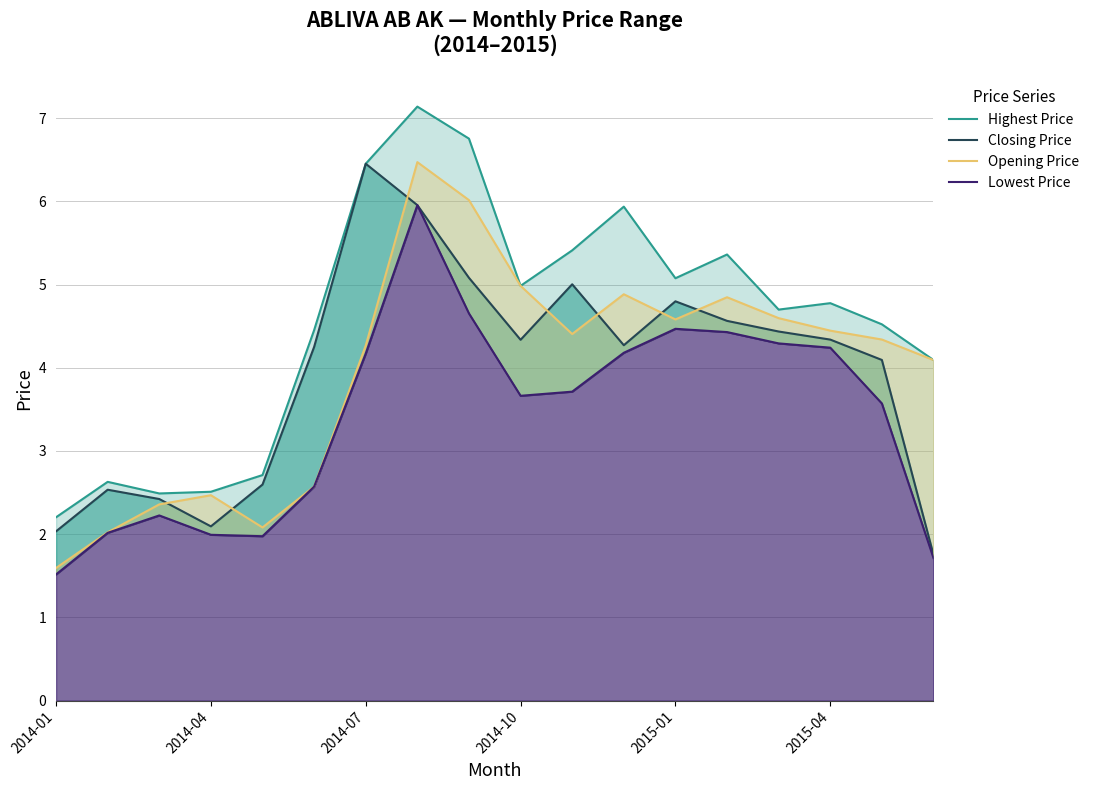

Is it true that Opening Price equals 1.5 at 2014-10?

False